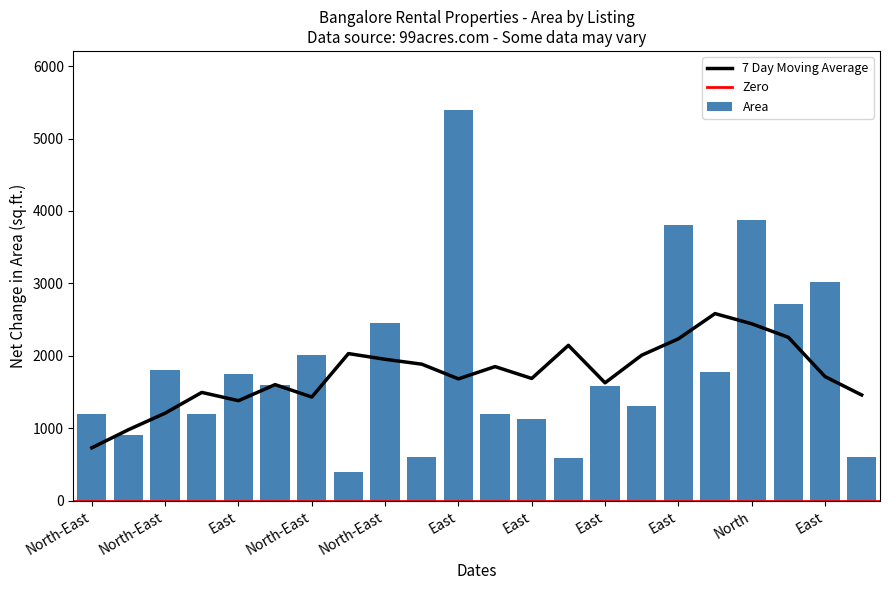

Approximately how many times larger is the value at East compared to North-East?

0.6